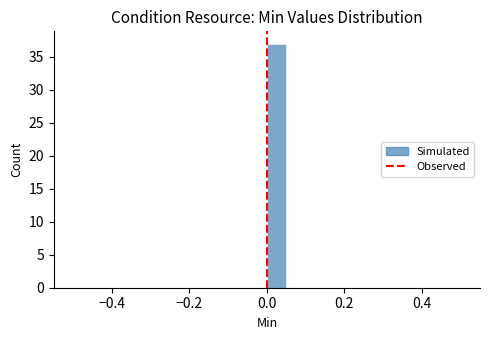

Read against the x-axis, roughly where is the centre of the tallest bar?

0.02